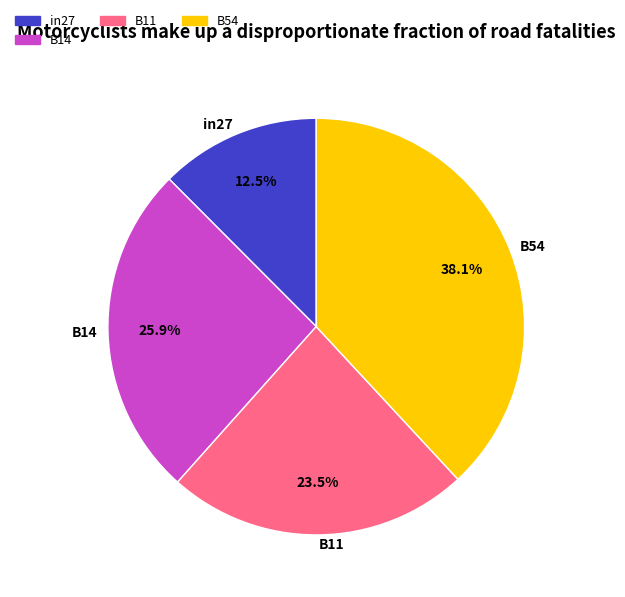

Does B11 represent more than half of the total?

No